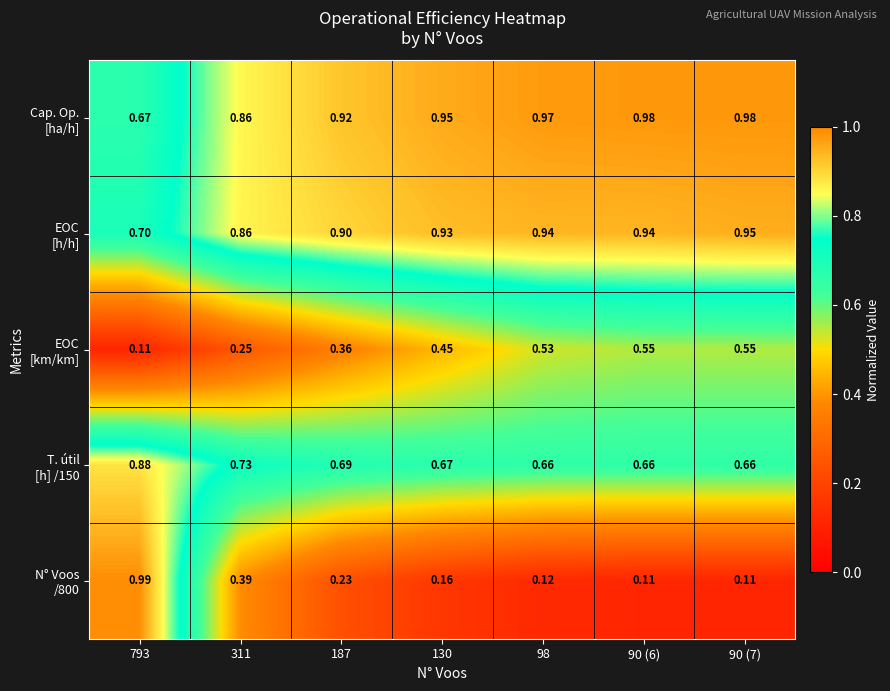

How many data points does each series have?

7